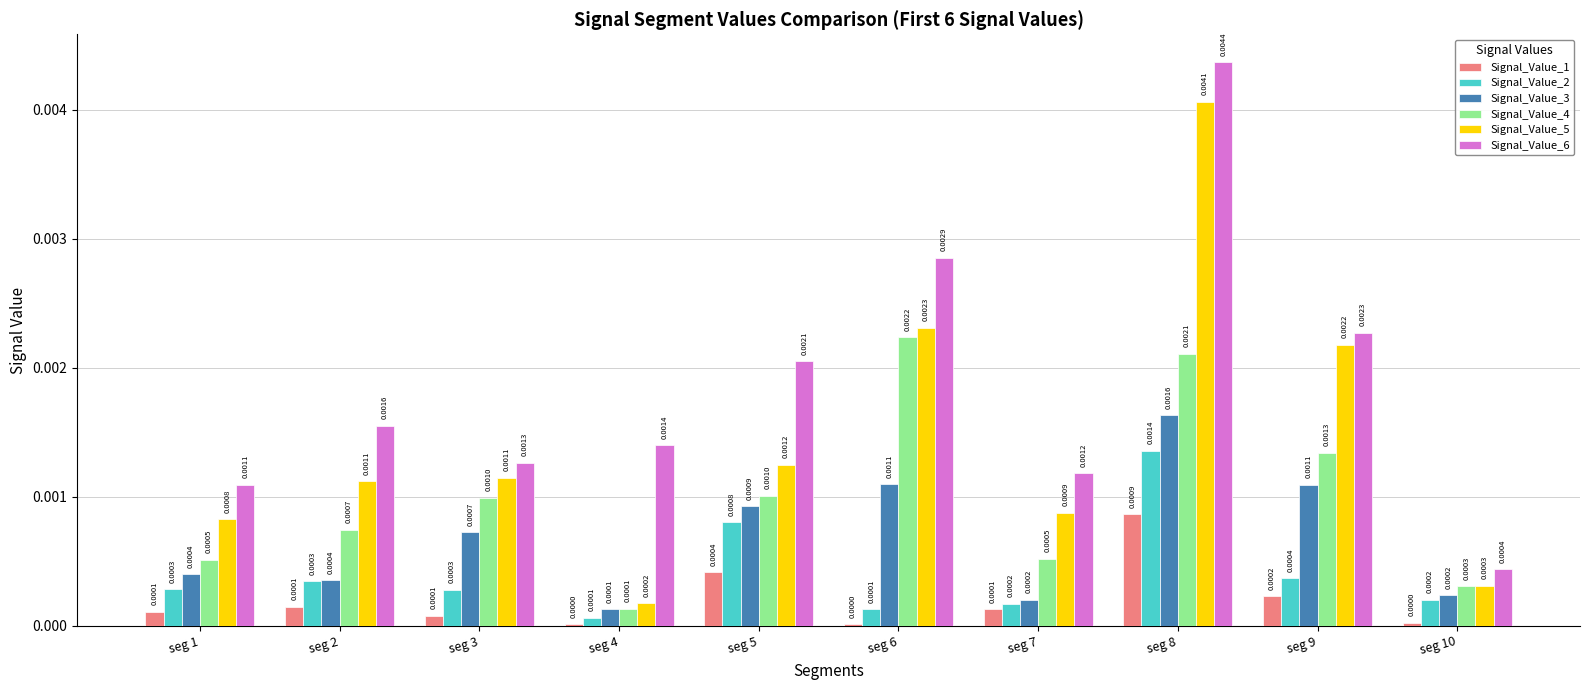

At which category is the sum across all series the highest?

seg 8